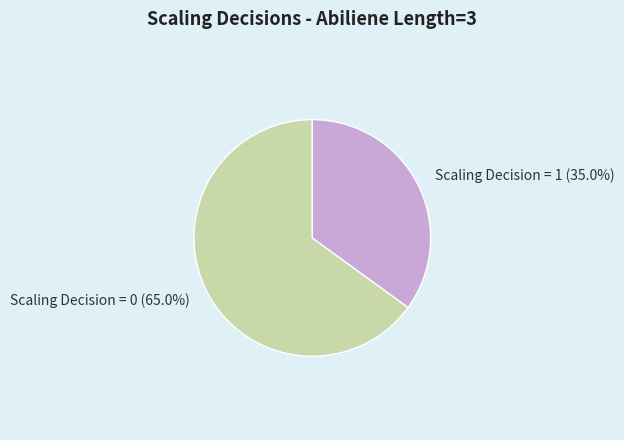

Is there any slice that represents more than half of the pie?

Yes